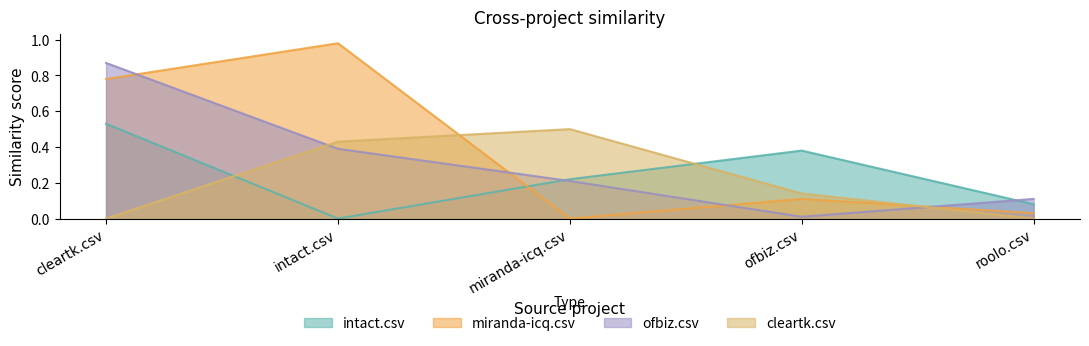

Reading left to right, transcribe all the data shown in this chart.

intact.csv: 0.5	0.0	0.2	0.4	0.1
miranda-icq.csv: 0.8	1.0	0.0	0.1	0.0
ofbiz.csv: 0.9	0.4	0.2	0.0	0.1
cleartk.csv: 0.0	0.4	0.5	0.1	0.0